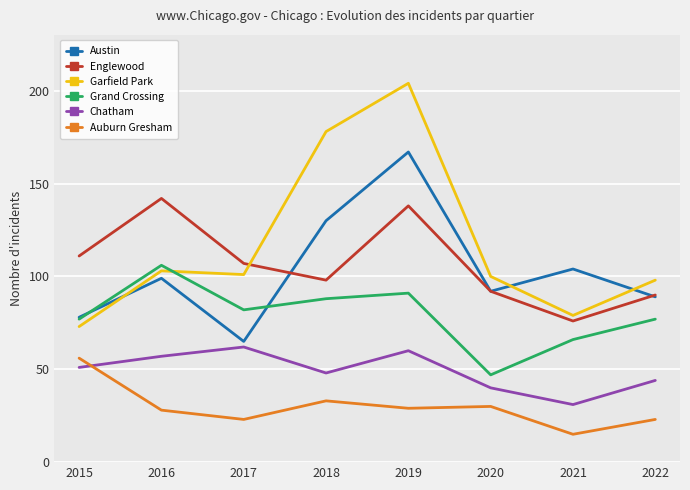

Which series changed the most between 2015 and 2018?

Garfield Park